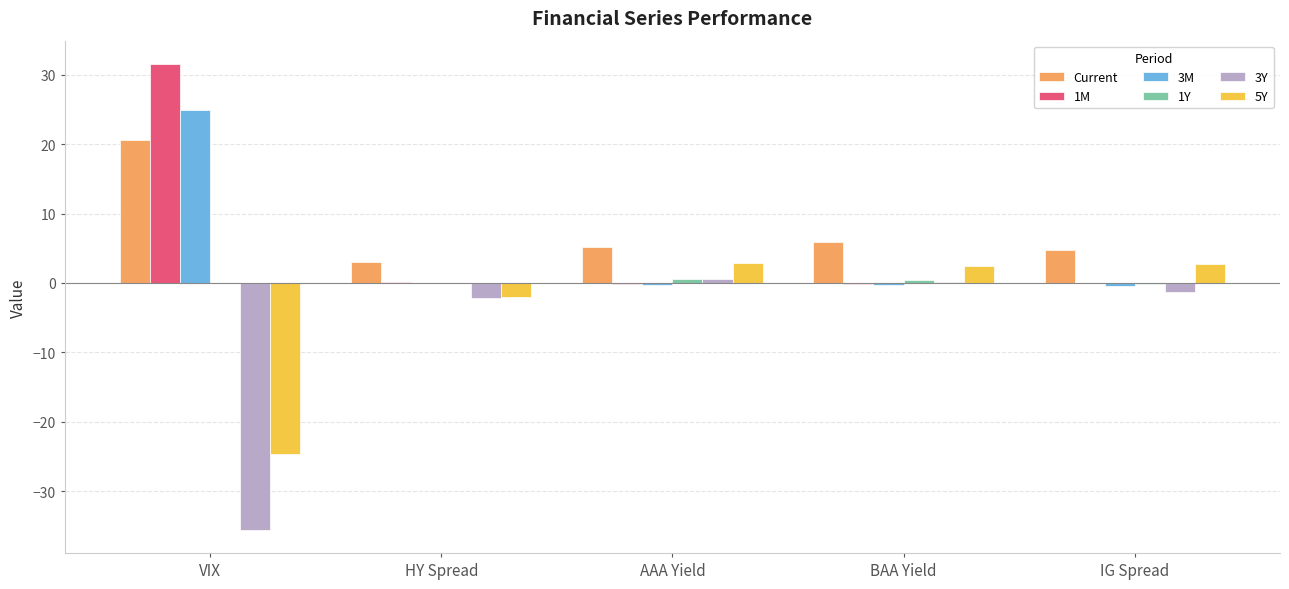

What is the maximum value shown in the chart?

31.5